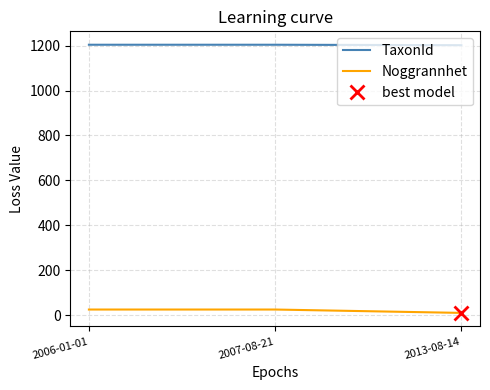

Between 2007-08-21 and 2006-01-01, which is larger?

2007-08-21